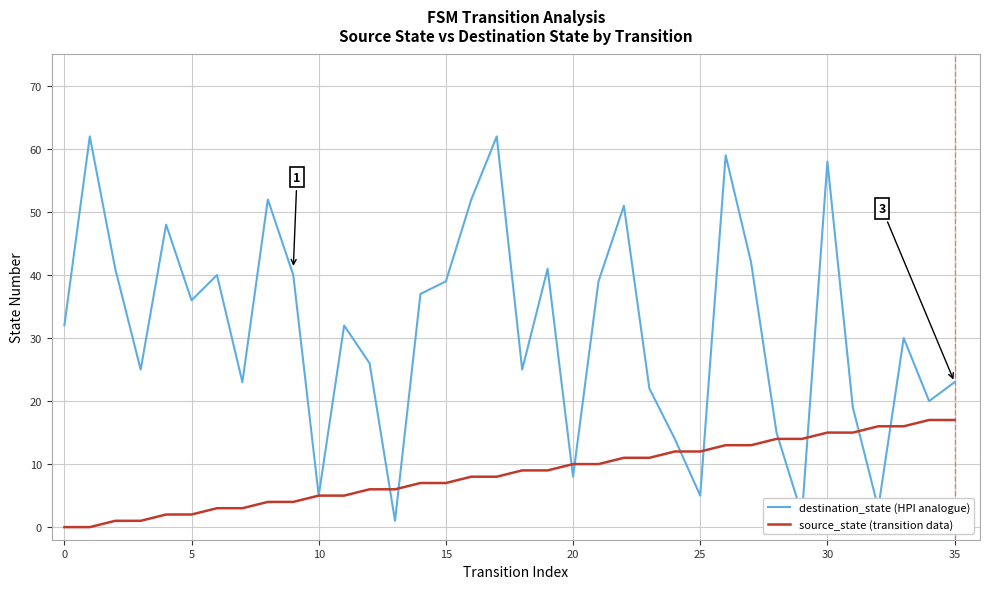

What is the difference between the maximum and minimum values in the destination_state (HPI analogue) series?

61